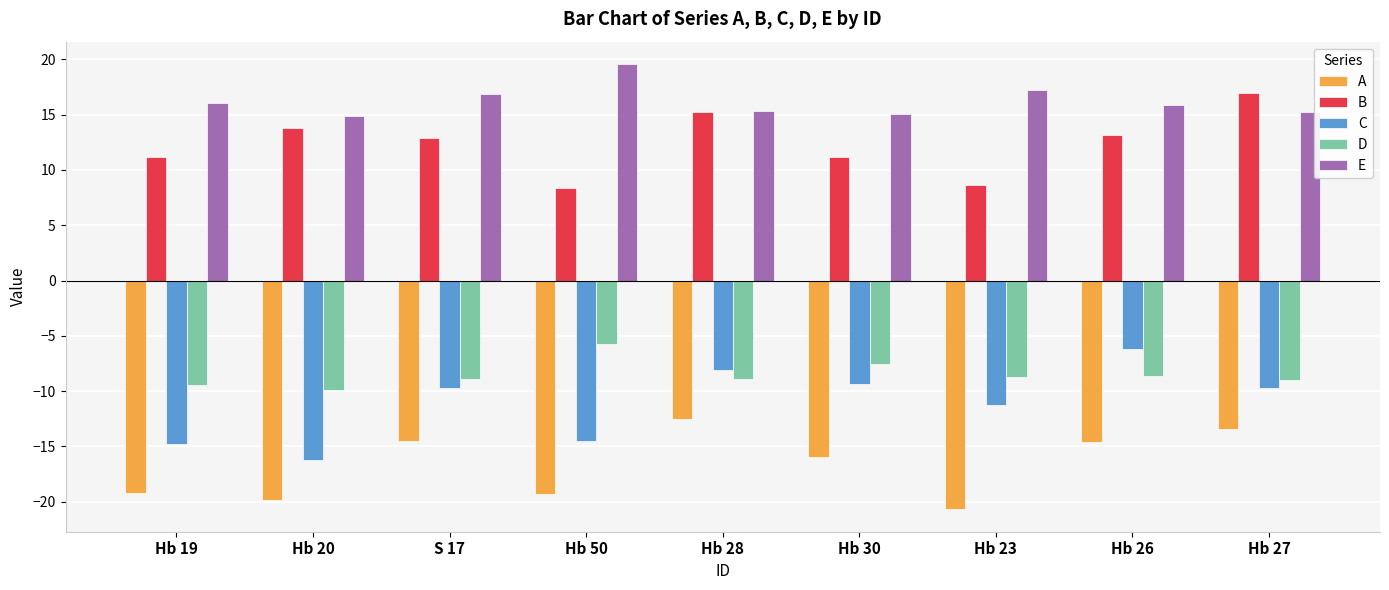

At how many categories does at least one series exceed 7?

9